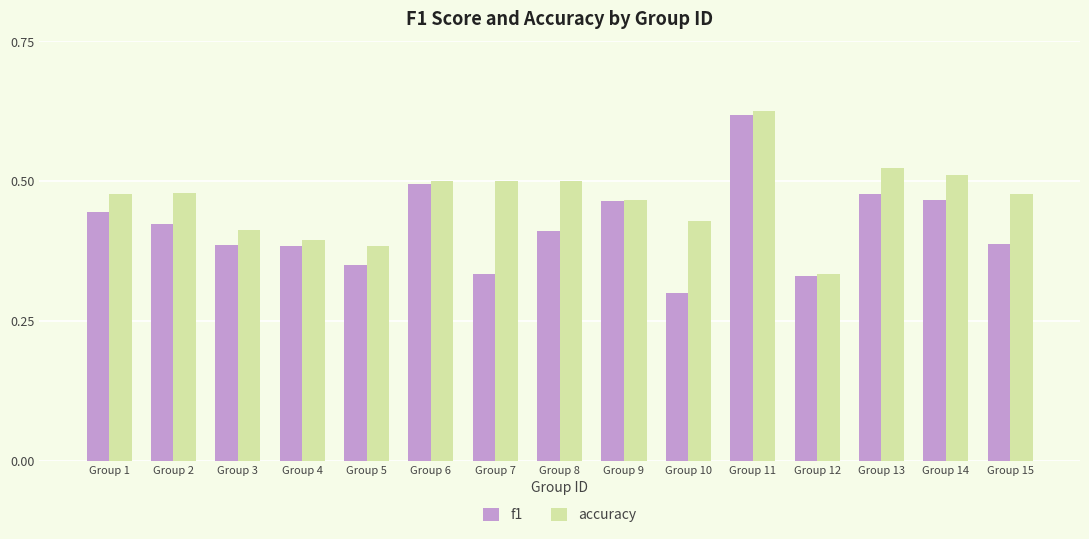

True or false: accuracy has a value of 0.4 at Group 4.

True